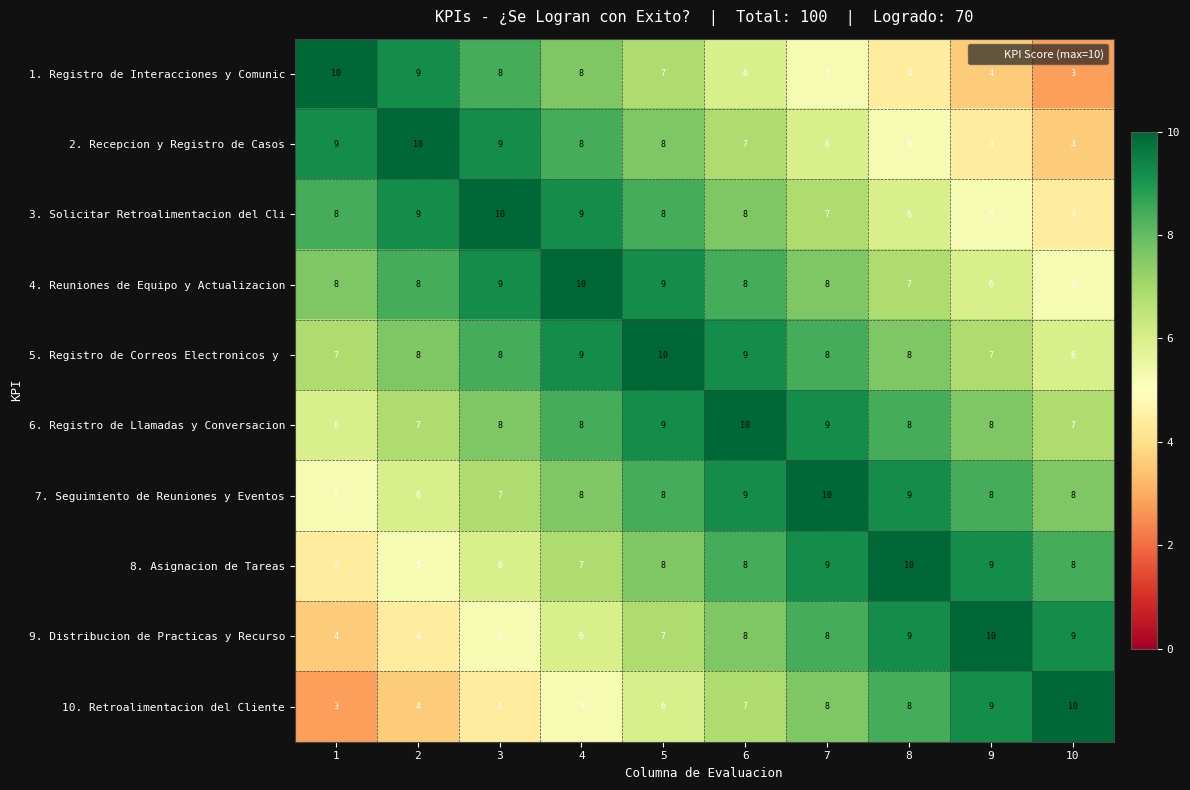

Where is 7. Seguimiento de Reuniones y Eventos nearest to the value 7?

3